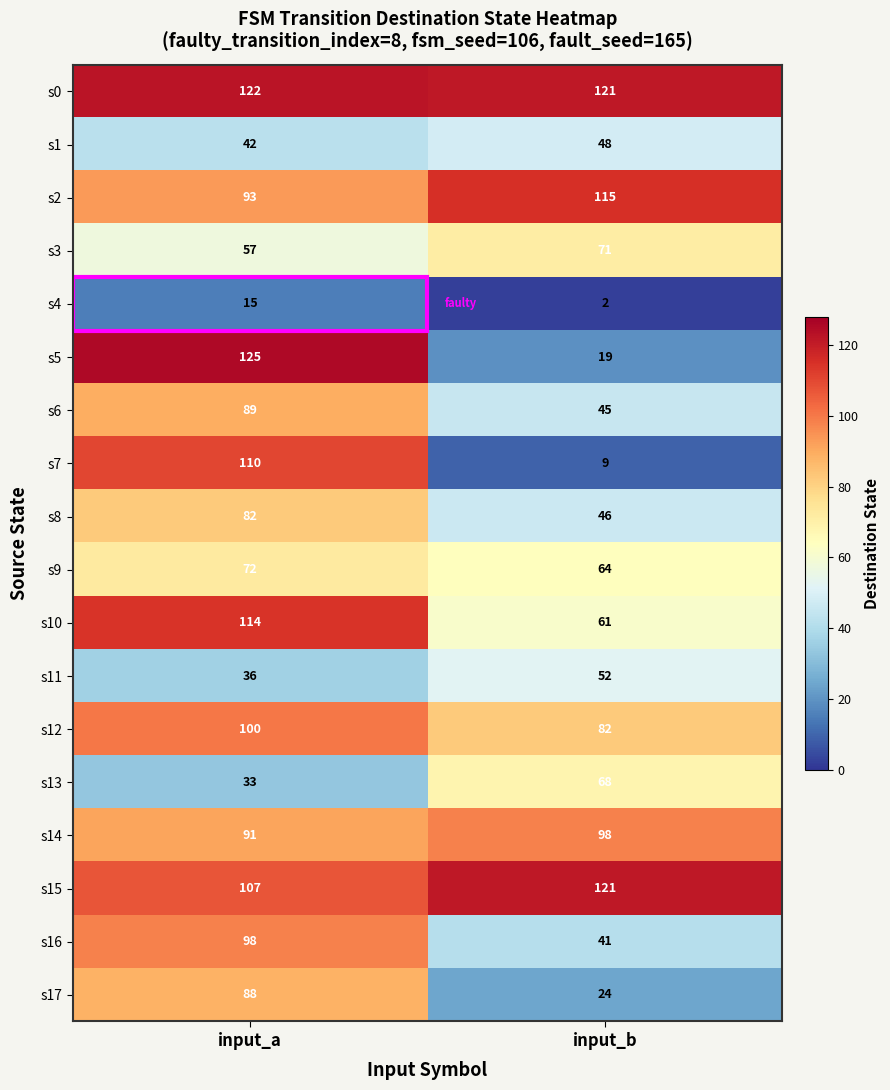

Read the s12 value at input_a, to the nearest 10.

100